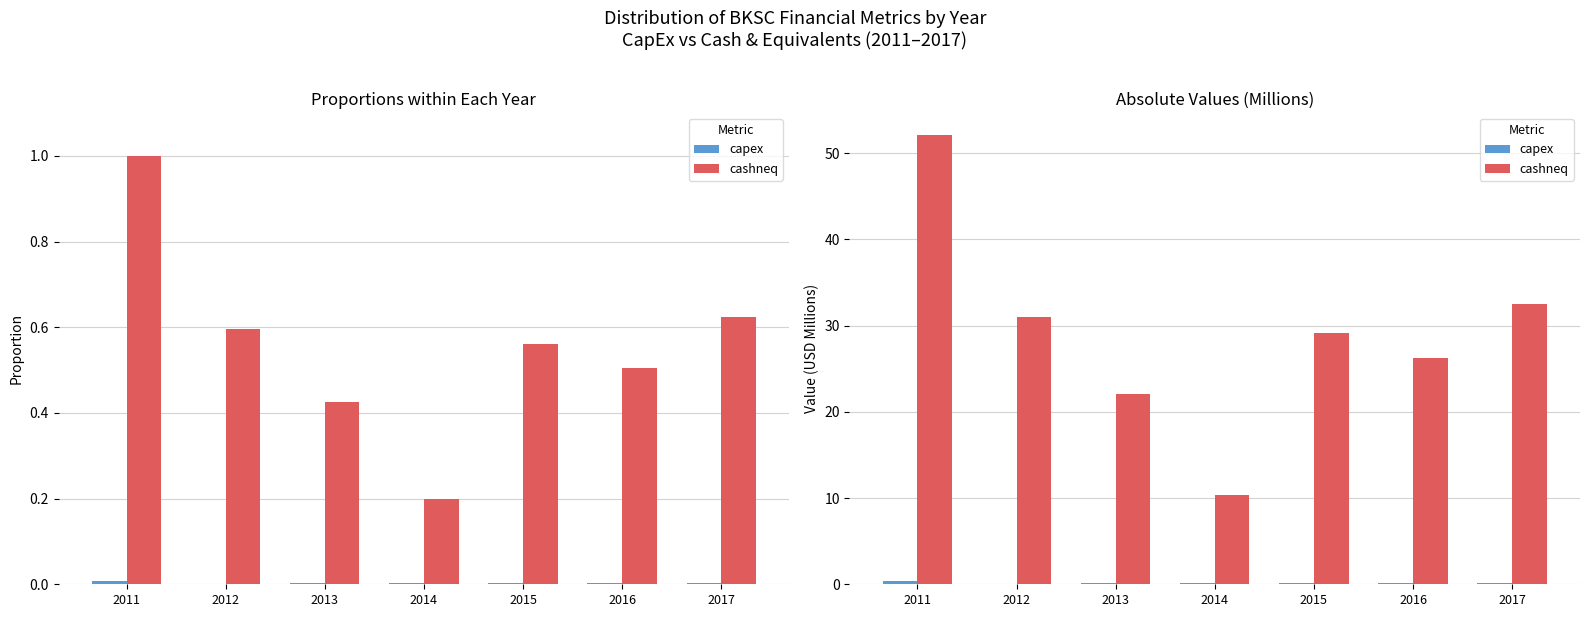

Reading right to left, extract all data points from this chart.

capex: 2017=0.1	2016=0.2	2015=0.1	2014=0.1	2013=0.2	2012=0.1	2011=0.4
cashneq: 2017=32.5	2016=26.2	2015=29.2	2014=10.4	2013=22.1	2012=31.0	2011=52.1